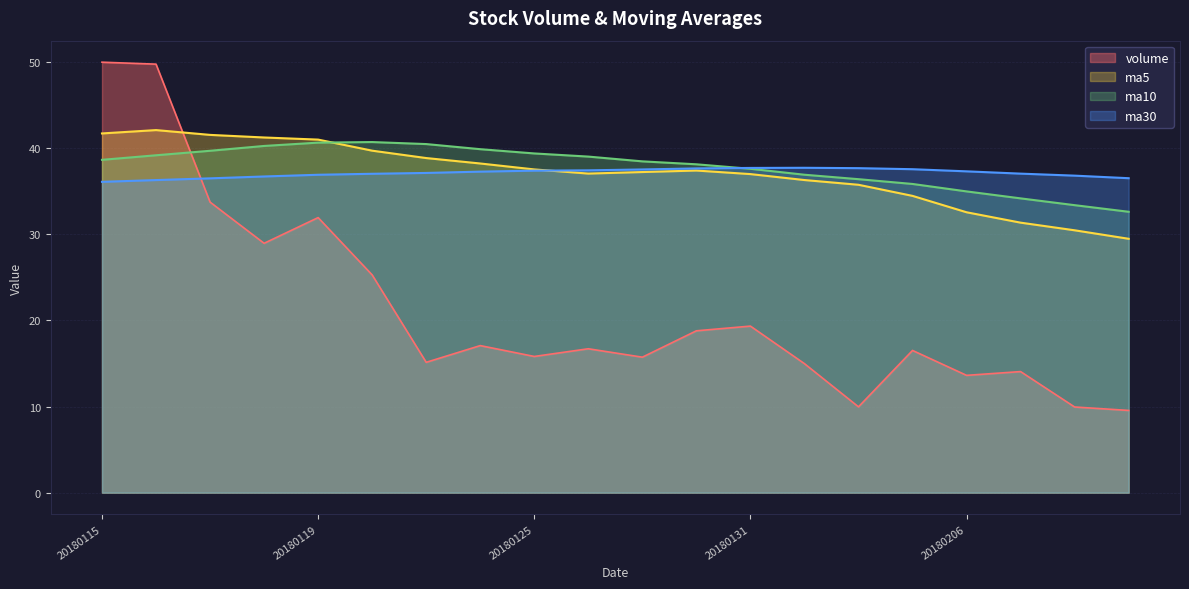

What is the maximum value for ma30?

37.7